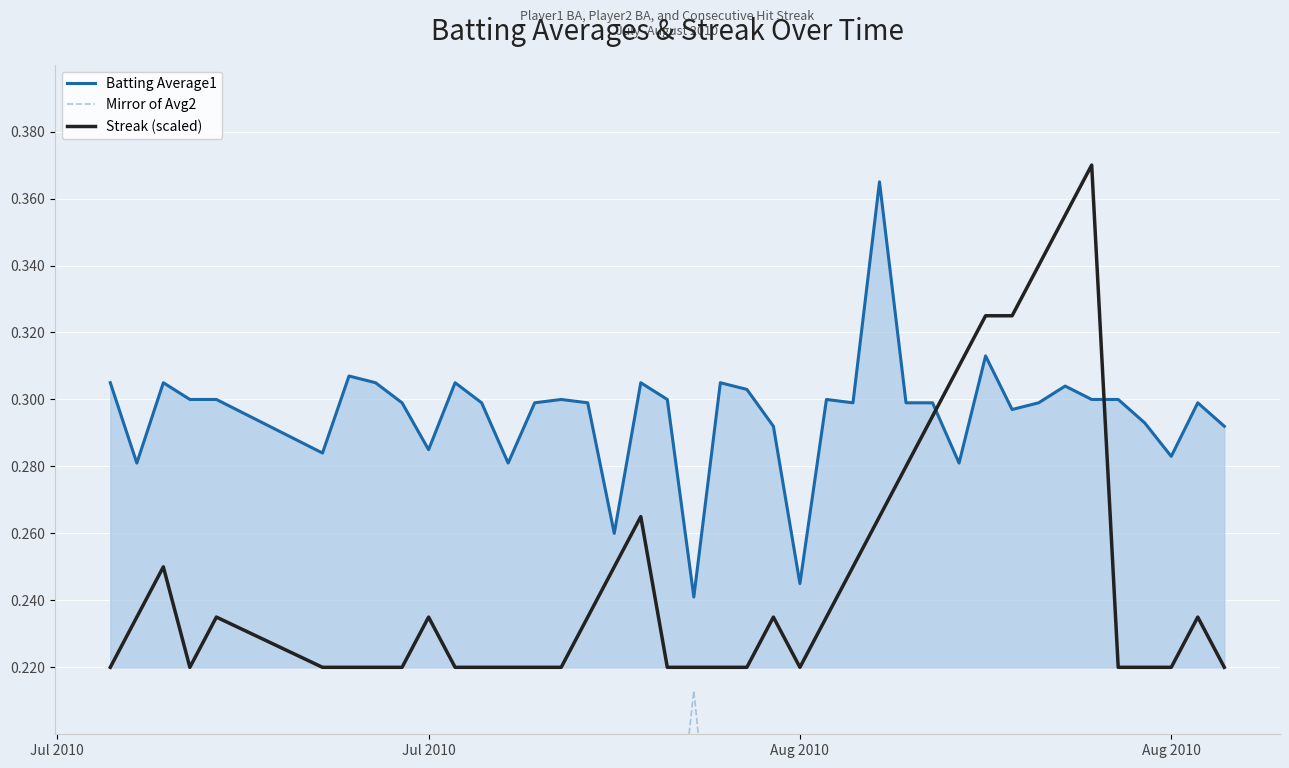

True or false: Mirror of Avg2 and Streak (scaled) cross at least once.

False